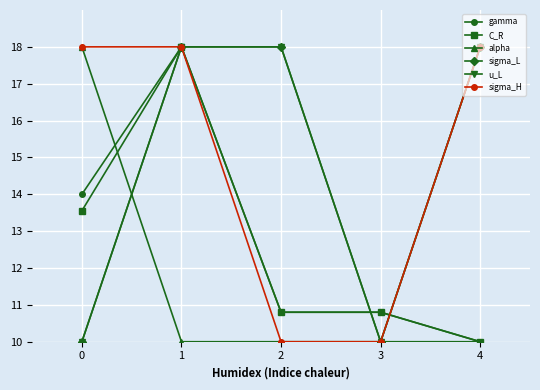

What is the difference between the second highest and second lowest values in the sigma_H series?

8.0